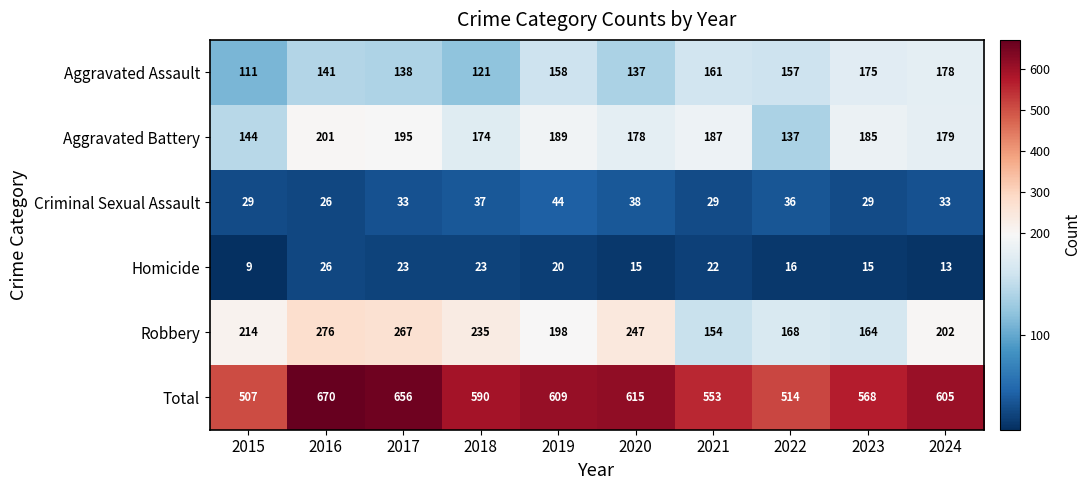

How many values in the Aggravated Battery series are below 185?

5